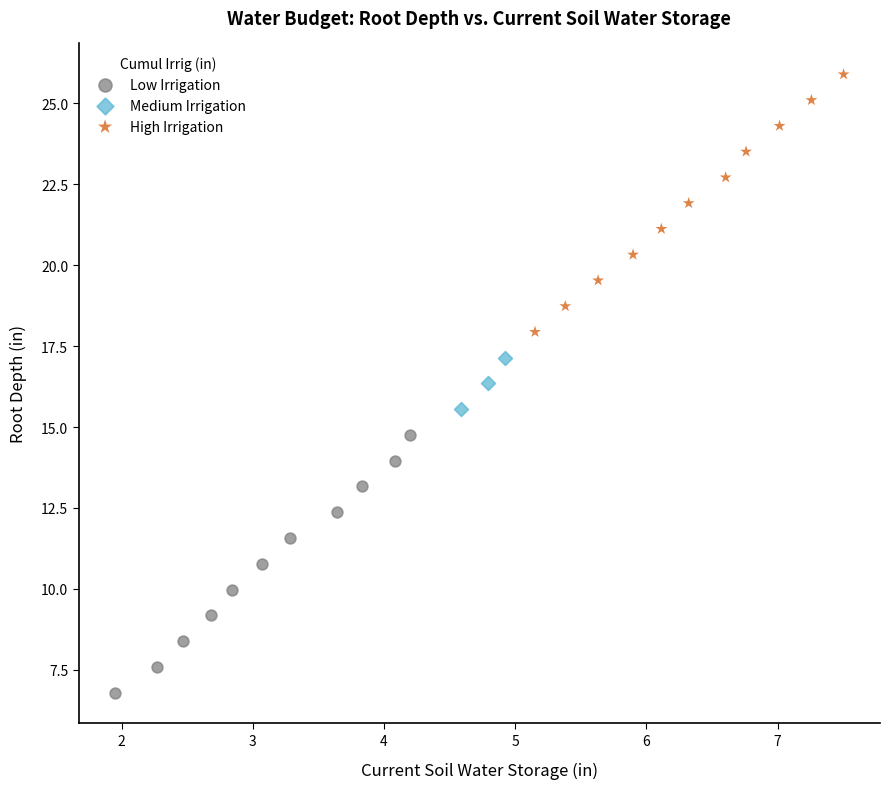

Which series contains the lowest Y value?

Low Irrigation